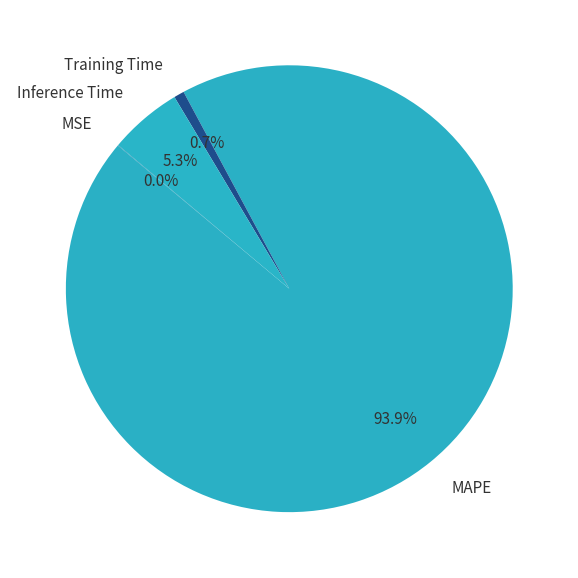

Between MAPE and Training Time, which is larger?

MAPE